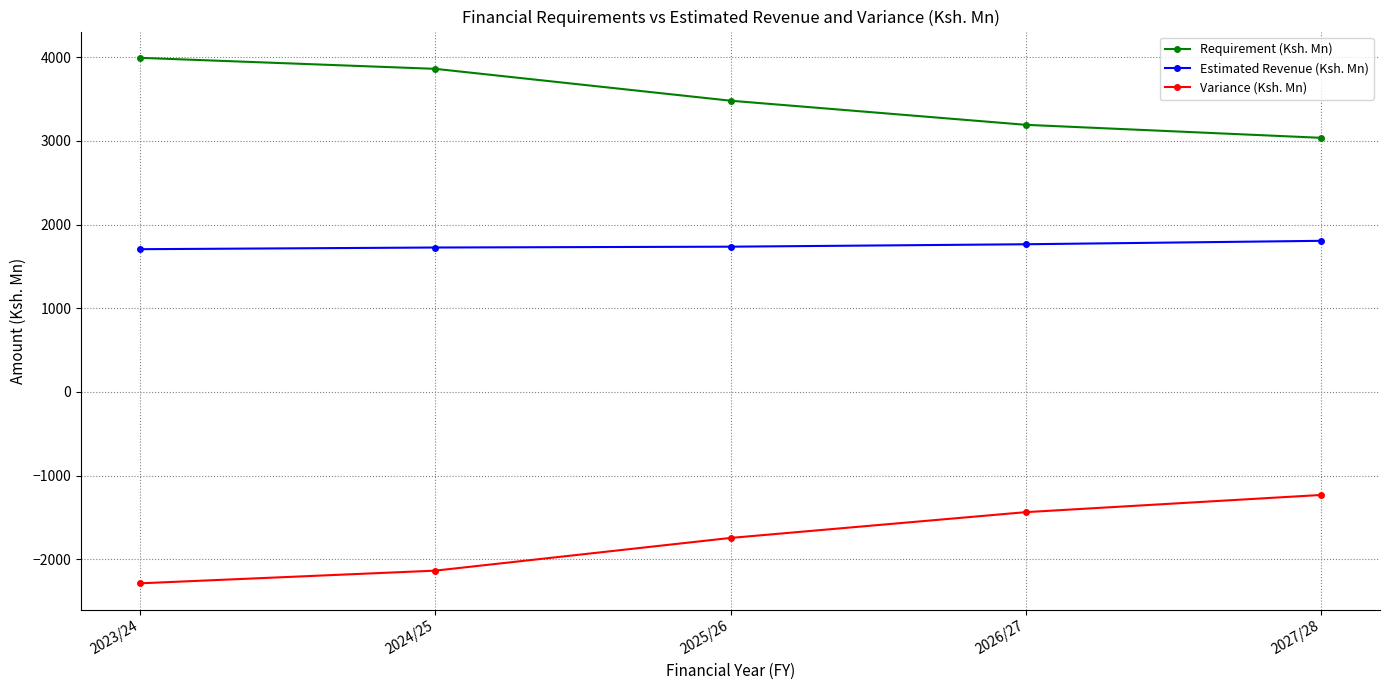

List the labels in order of Variance (Ksh. Mn) value, smallest first.

2023/24, 2024/25, 2025/26, 2026/27, 2027/28